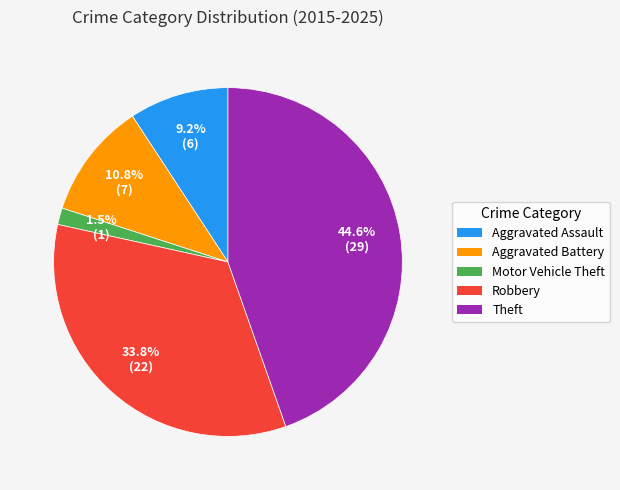

Rank the categories by value from lowest to highest.

Motor Vehicle Theft, Aggravated Assault, Aggravated Battery, Robbery, Theft